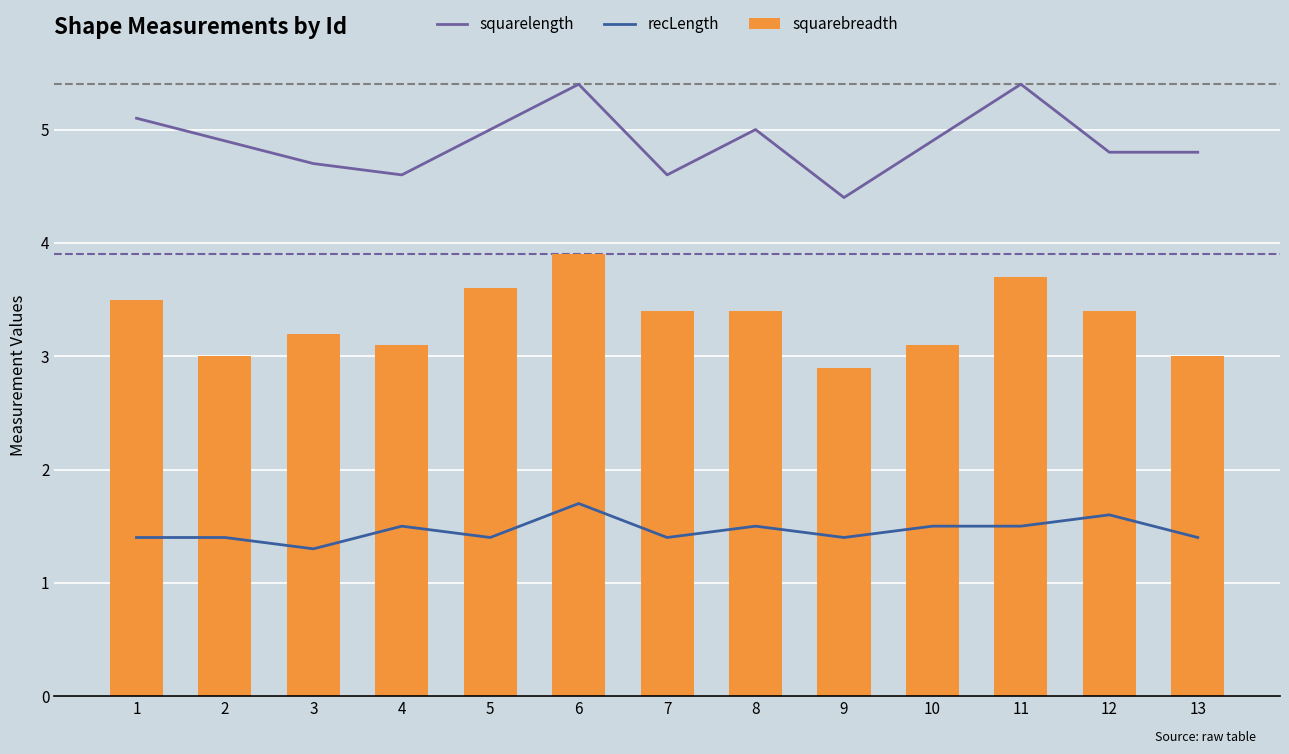

Between 9 and 12, which is larger?

12